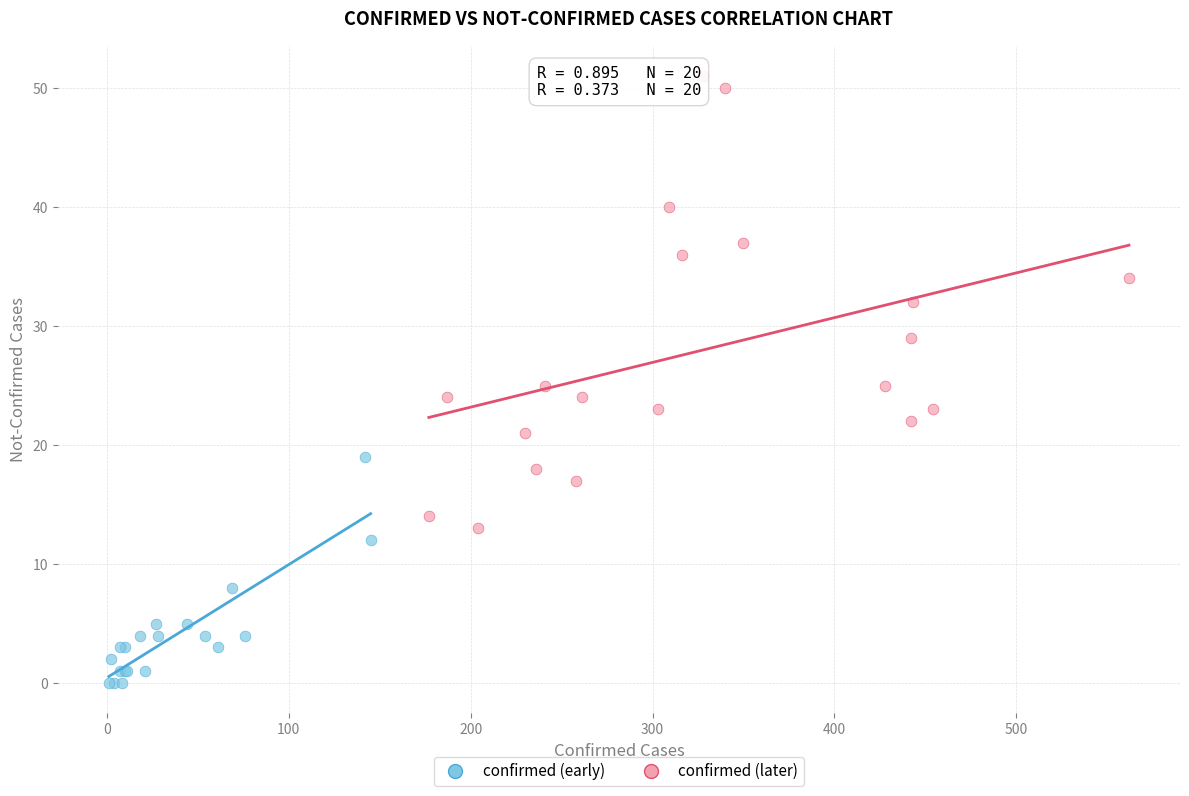

Which series contains the lowest Y value?

confirmed (early)